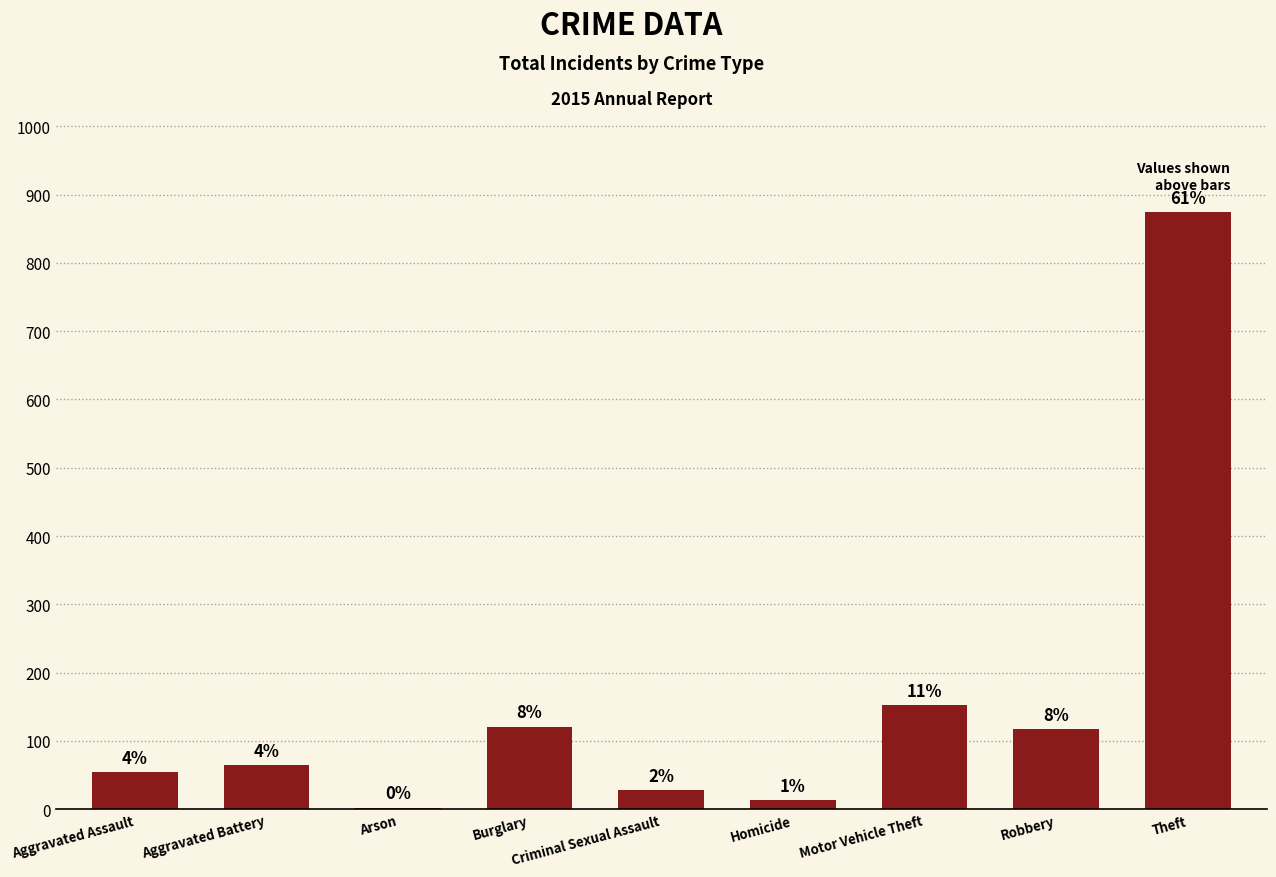

Are the bars horizontal?

No